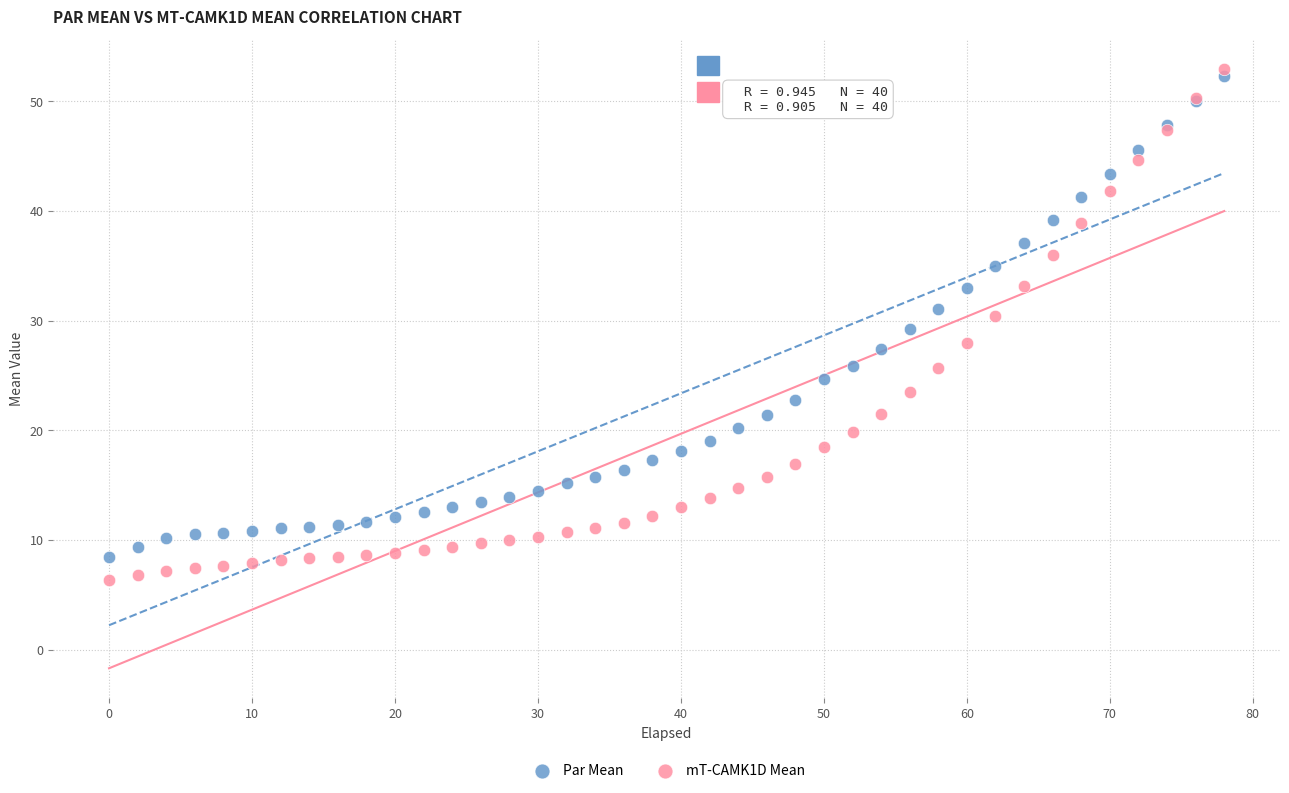

What is the X range (max minus min) for the scatter plot?

78.0